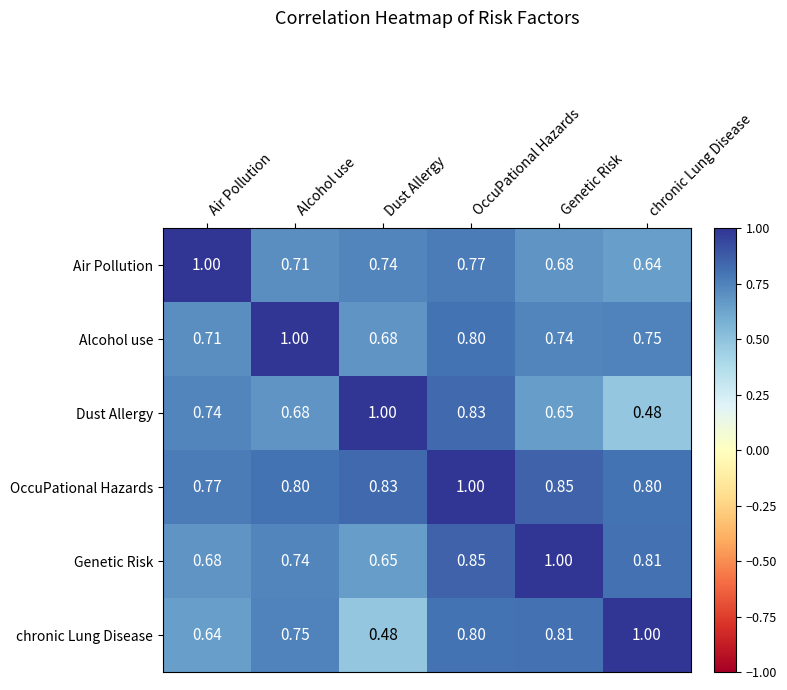

How many data points does each series have?

6